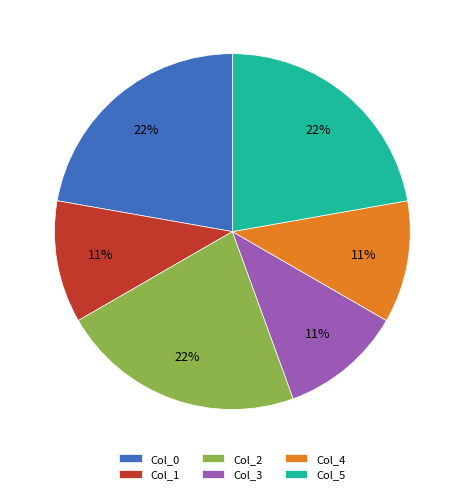

How many segments does this pie chart have?

6